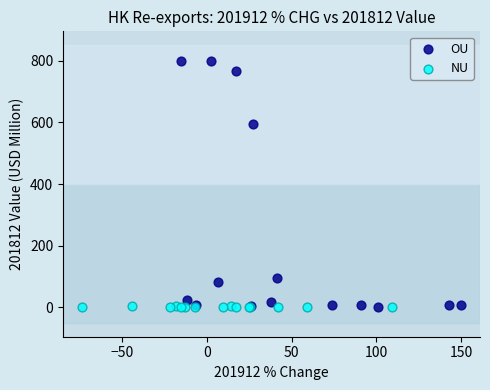

What are all the series names shown in the legend?

OU, NU